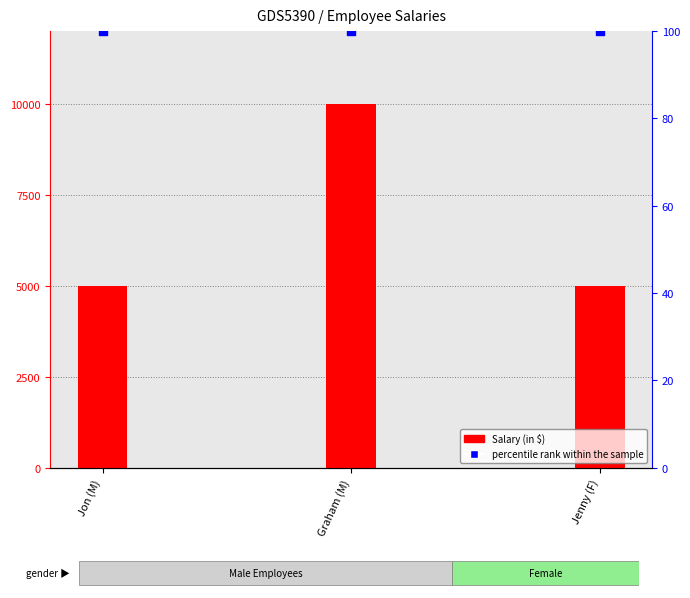

Is the value of Salary (in $) at Jenny (F) greater than the value of percentile rank within the sample at Graham (M)?

Yes